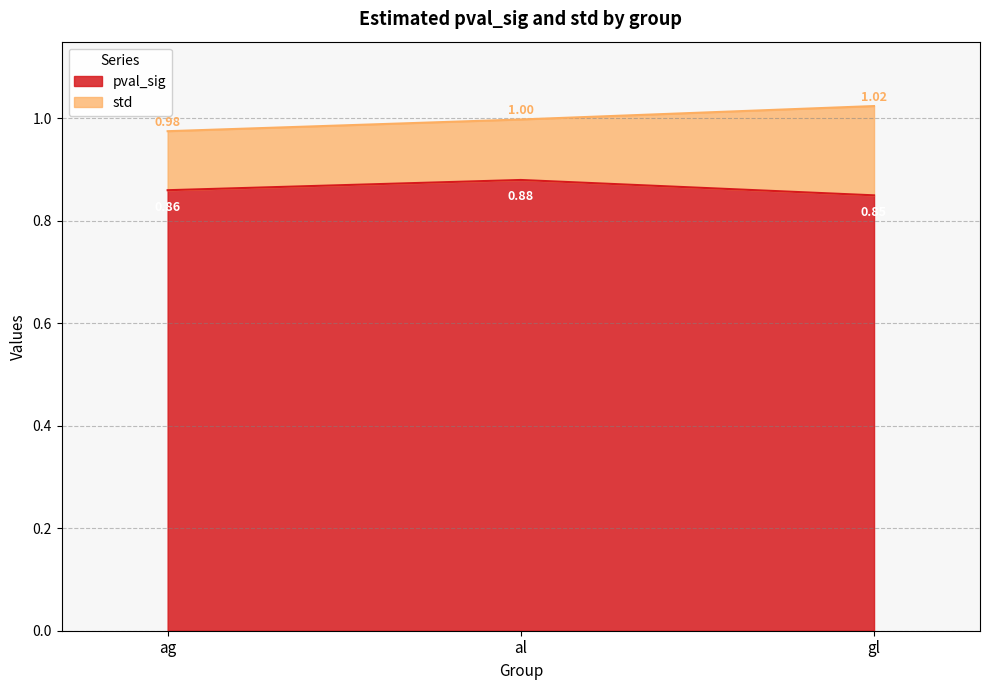

At which category is the sum across all series the highest?

gl